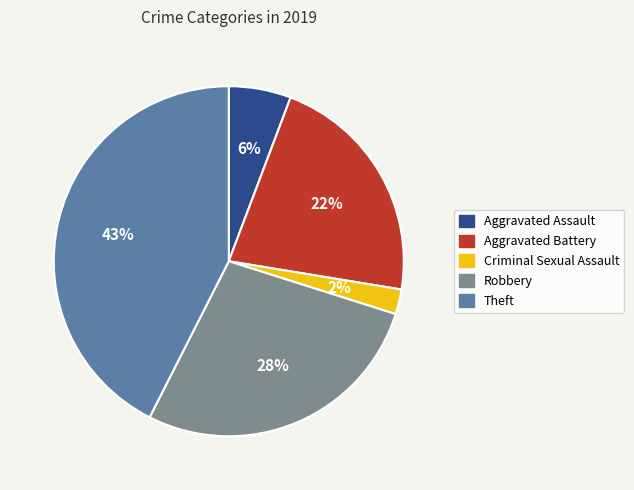

Is it true that Criminal Sexual Assault is 12% of the pie?

False